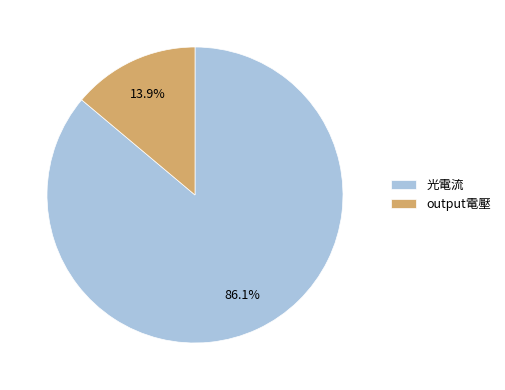

What percentage is the 光電流 slice, to the nearest percent?

86%